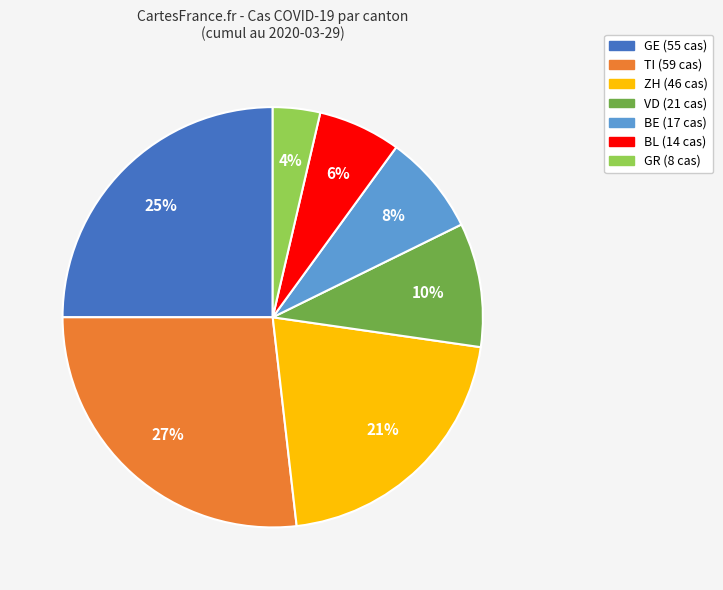

To the nearest percent, what is the difference between the largest and smallest slice percentages?

23%